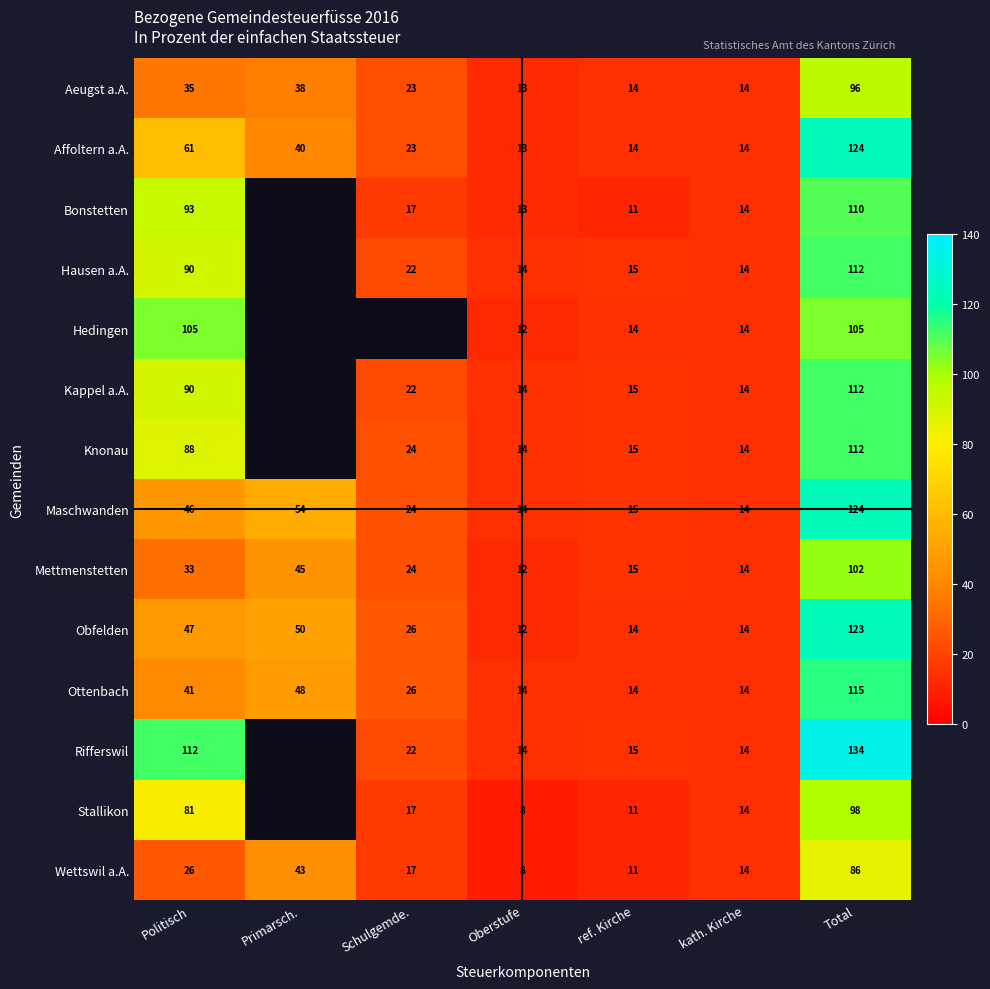

What is the total value across all series at kath. Kirche?

196